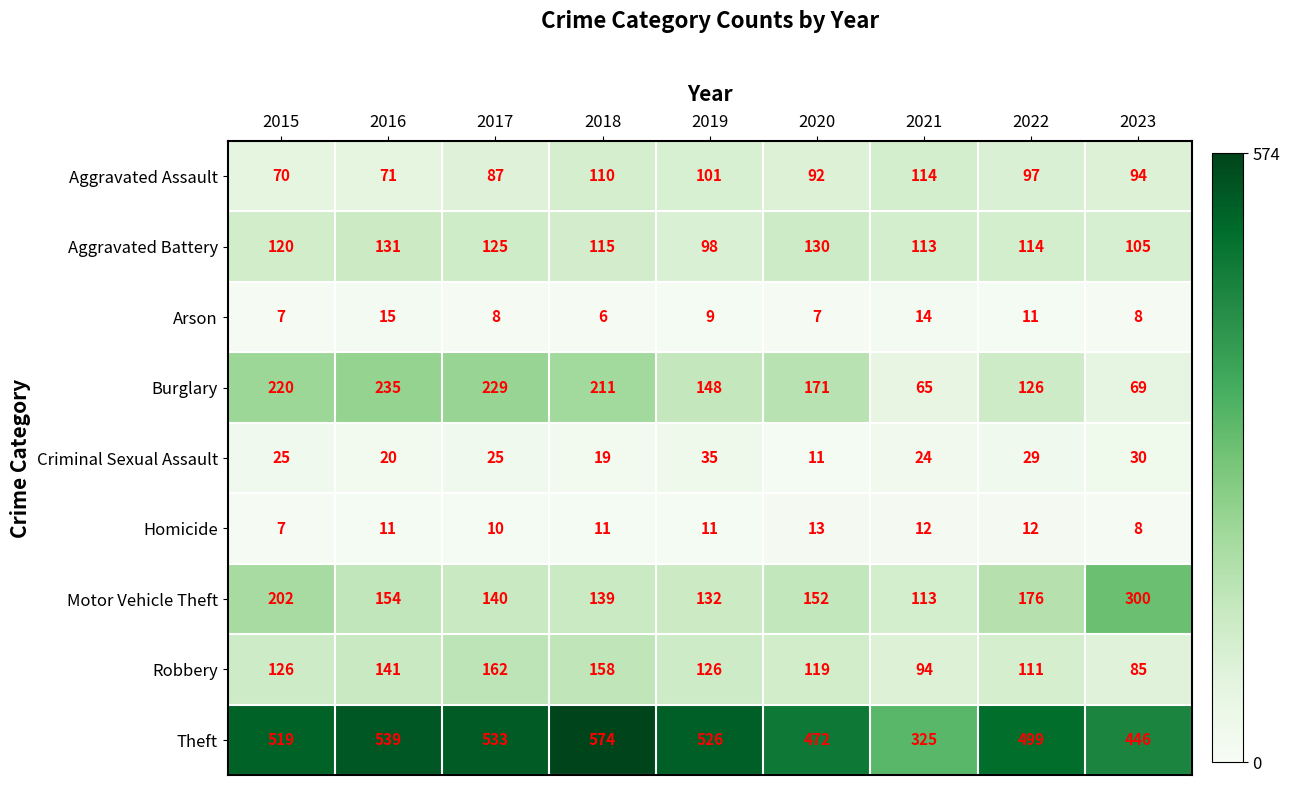

At which category does the chart reach its peak across all series?

2018